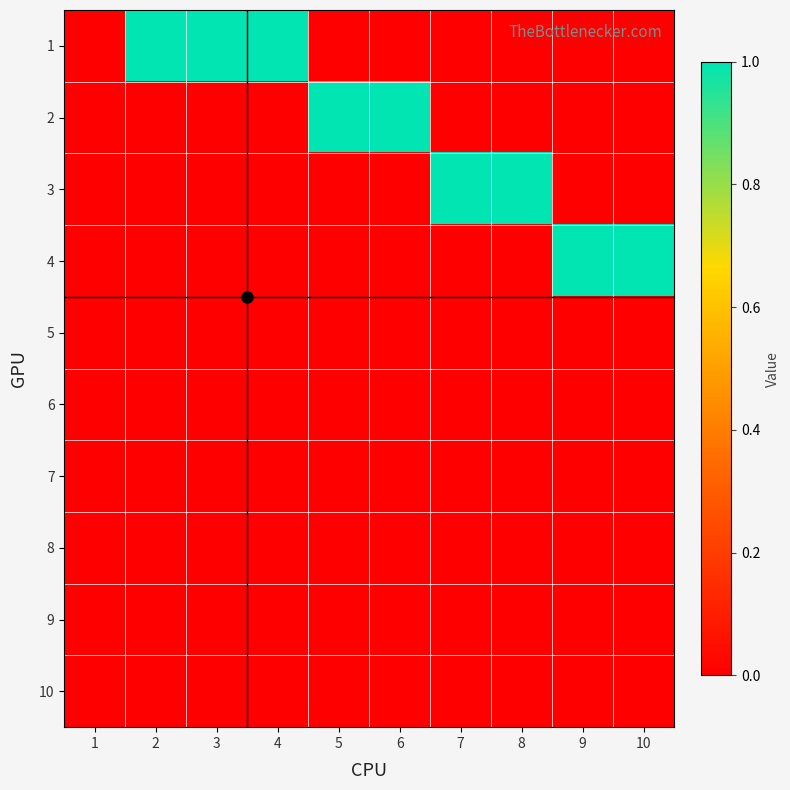

What is the greatest value displayed?

1